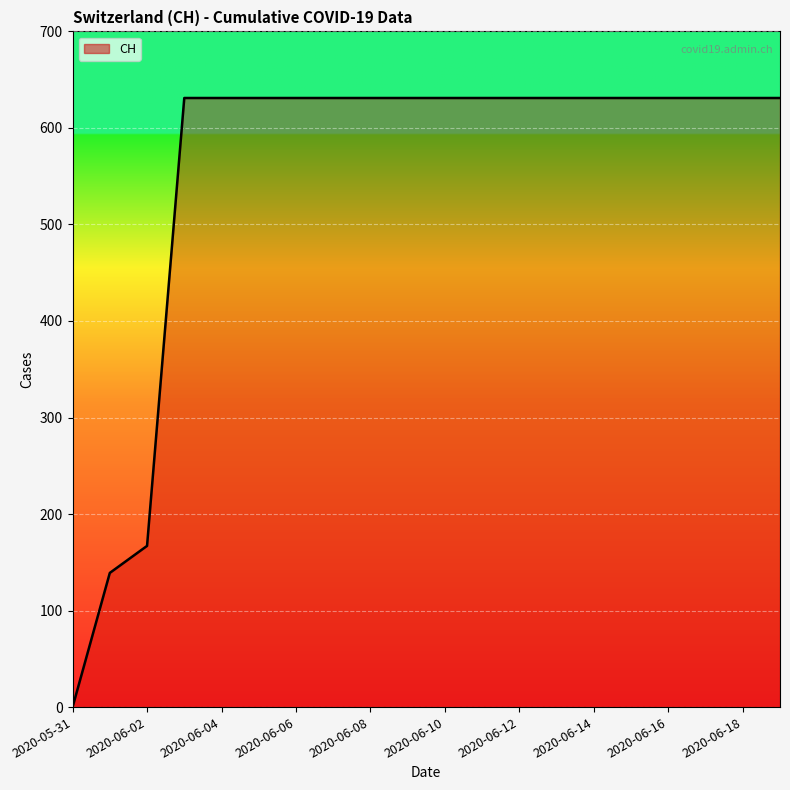

What is the difference between the maximum and minimum values?

631